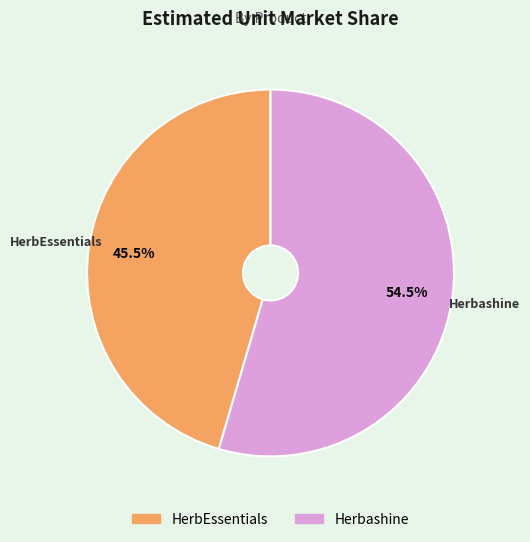

Which category has the smallest portion of the pie?

HerbEssentials